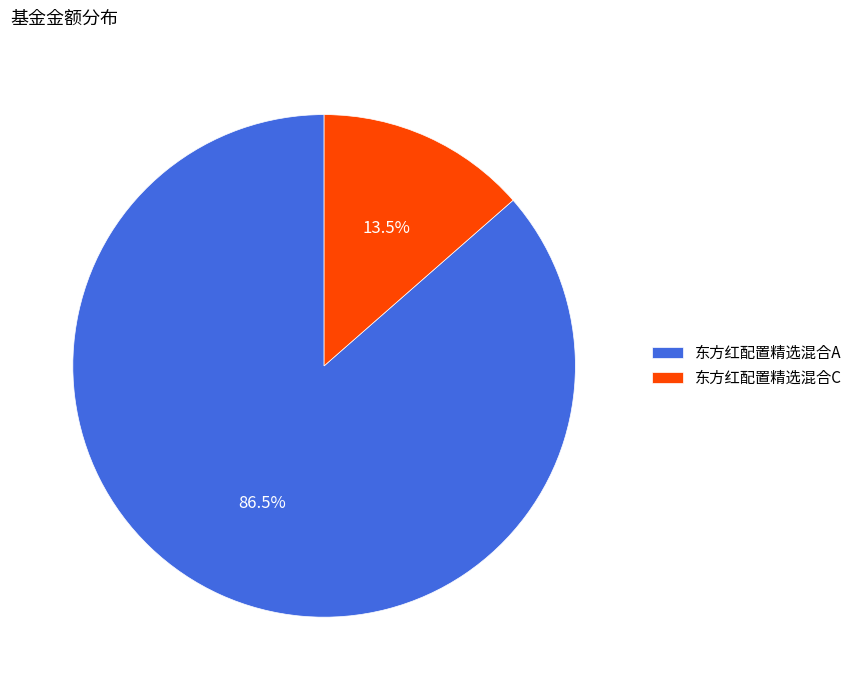

To the nearest percent, what is the combined percentage of 东方红配置精选混合A and 东方红配置精选混合C?

100%